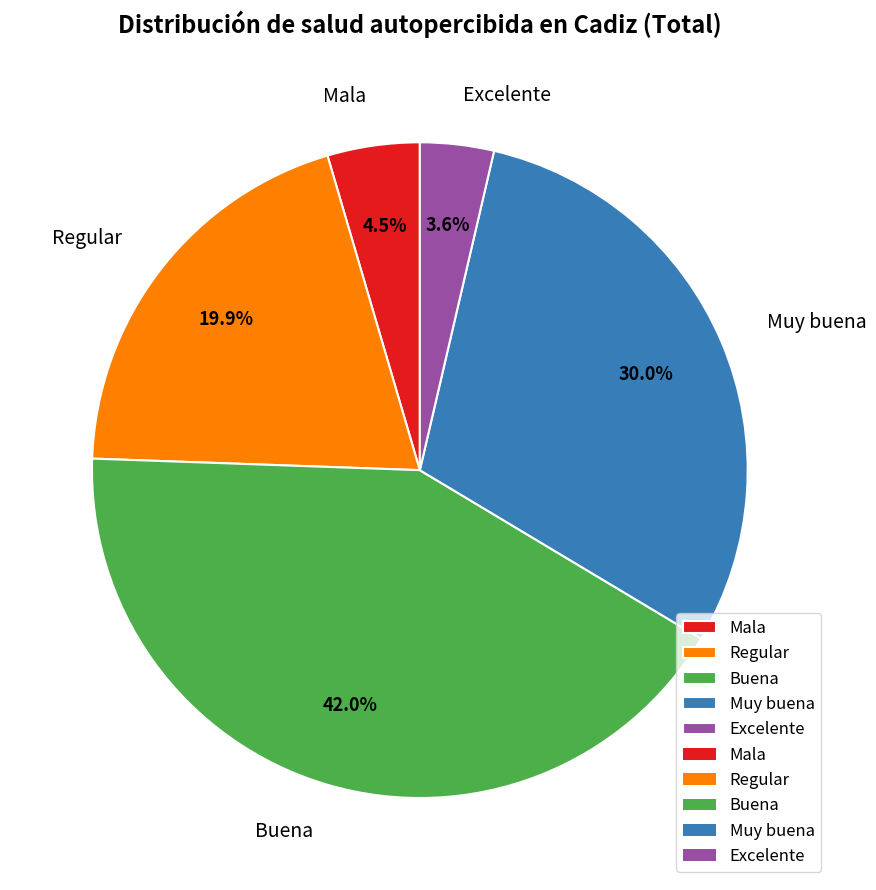

Rank the categories by value from highest to lowest.

Buena, Muy buena, Regular, Mala, Excelente